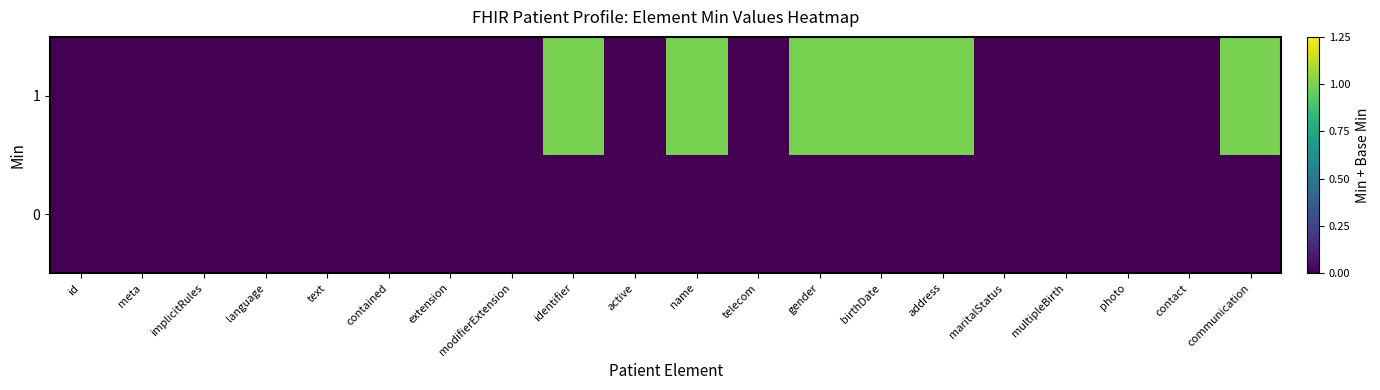

At which category is the sum across all series the highest?

identifier